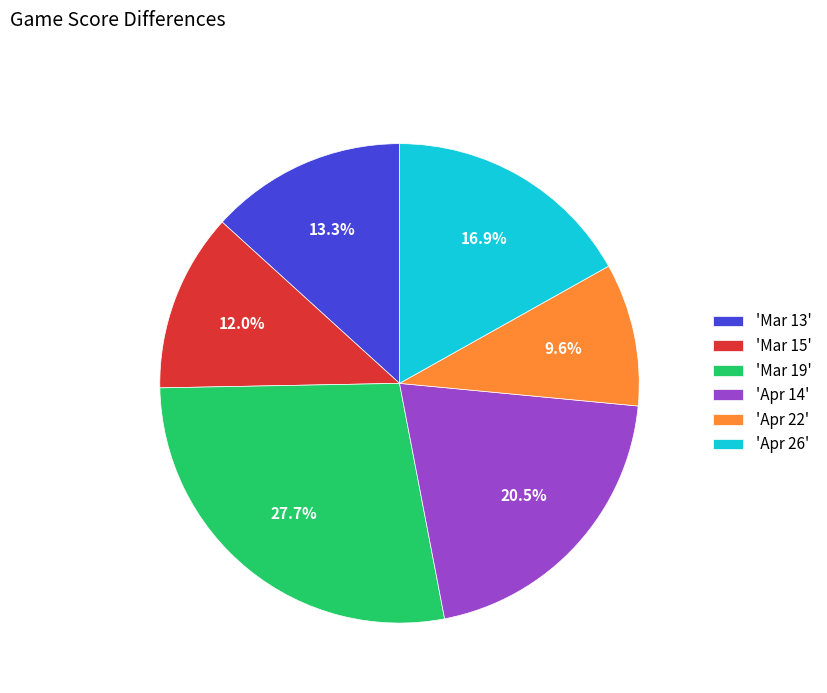

Count the number of slices in the pie.

6